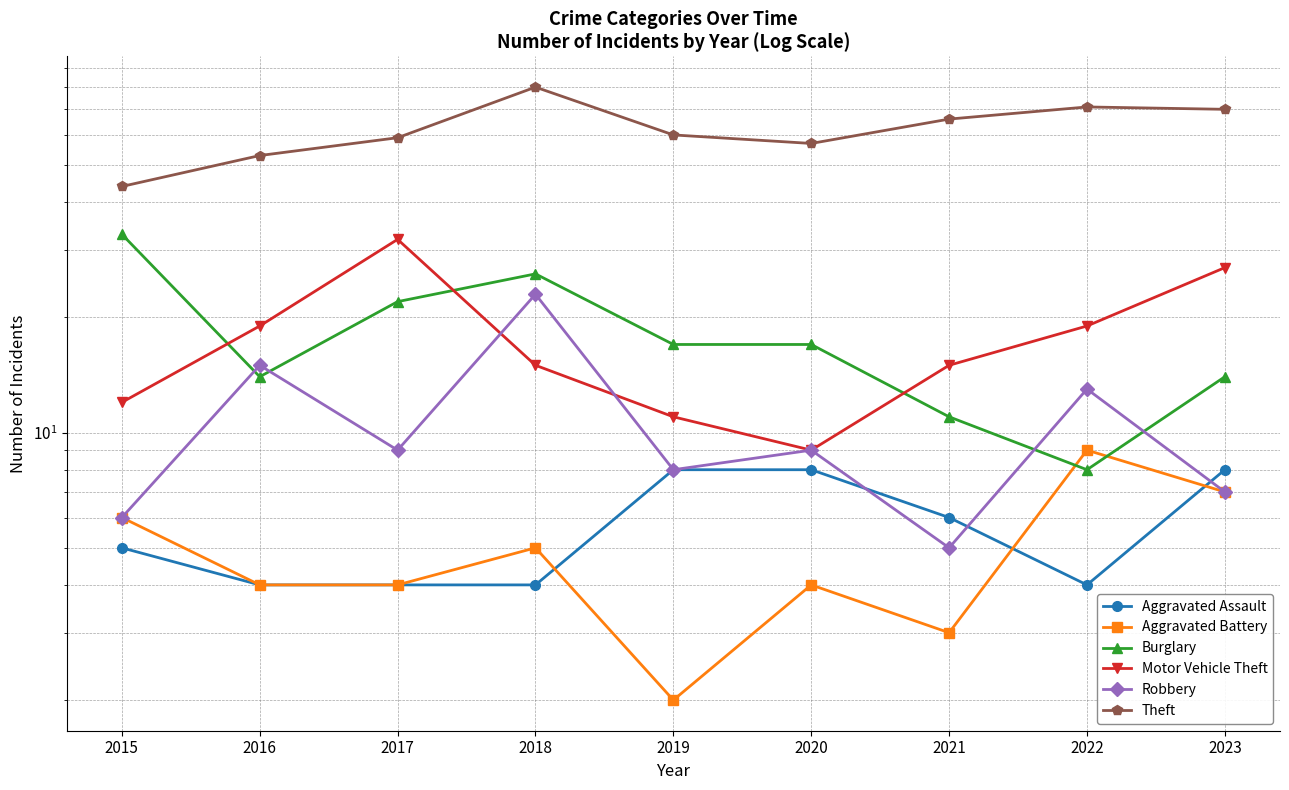

At how many categories does at least one series exceed 33?

9